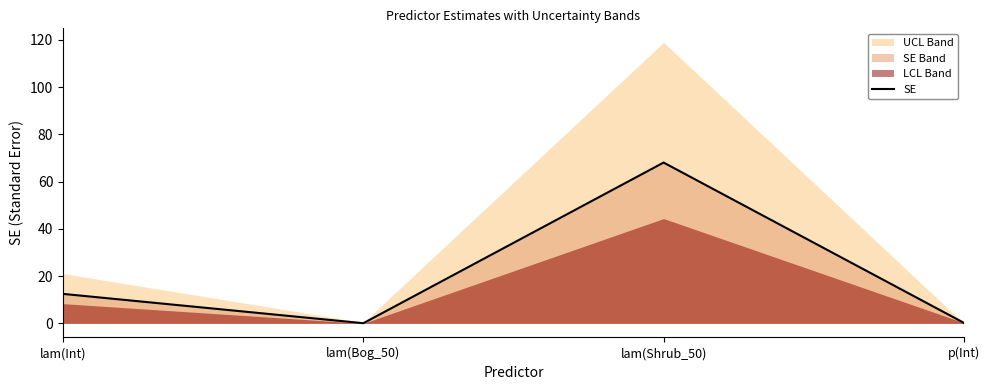

How many interior local valleys (lower than both neighbors) does the data have?

1